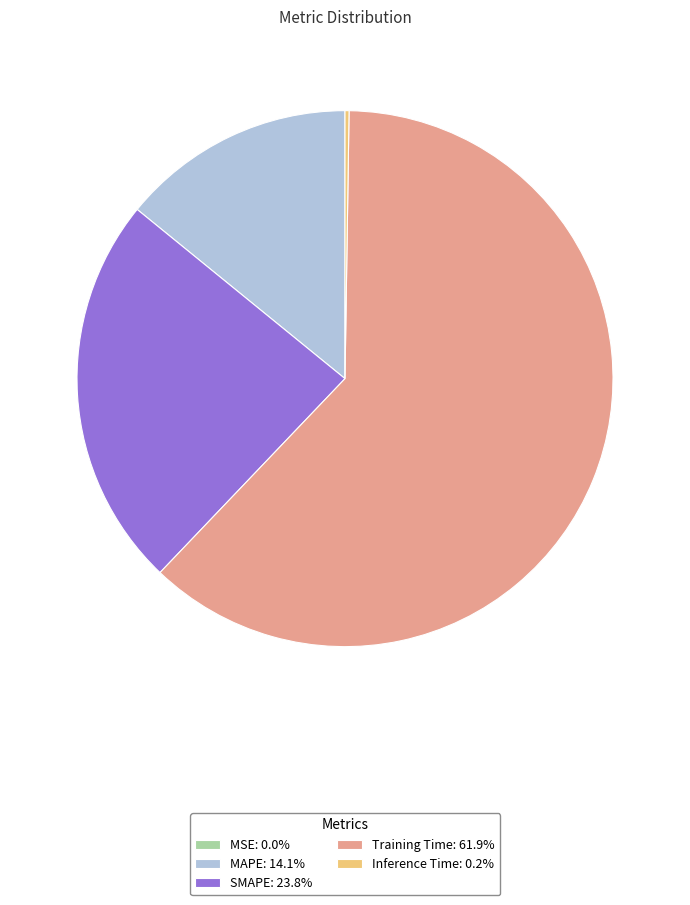

Is the sum of SMAPE: 23.8% and Training Time: 61.9% greater than half?

Yes